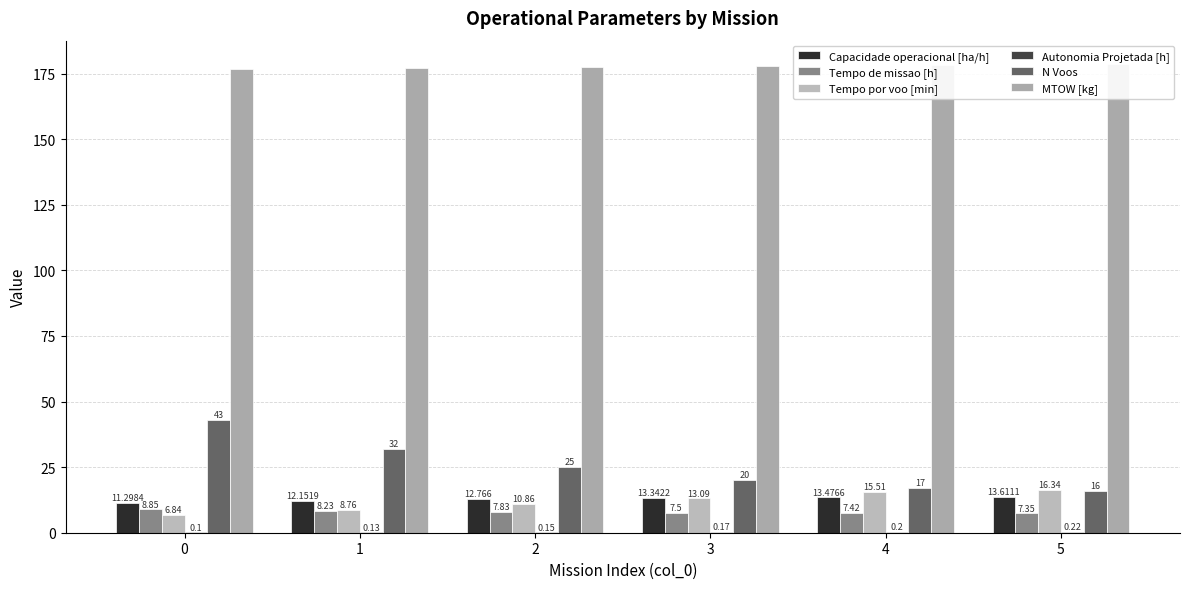

The Autonomia Projetada [h] series shows 0.2 at 4. True or false?

True